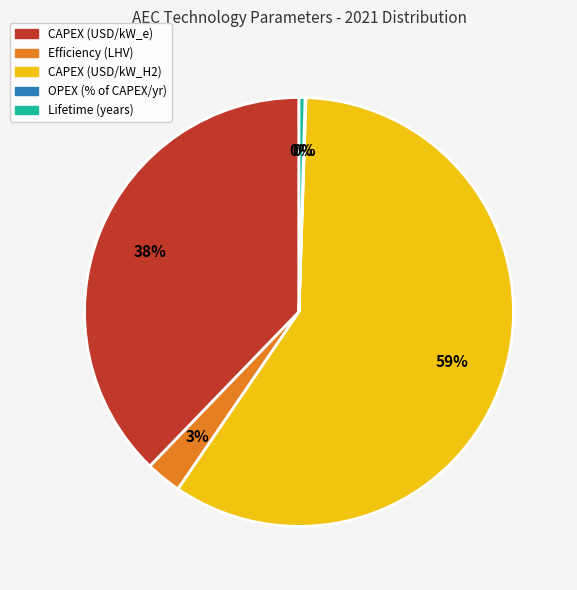

Which category has the biggest portion of the pie?

CAPEX (USD/kW_H2)